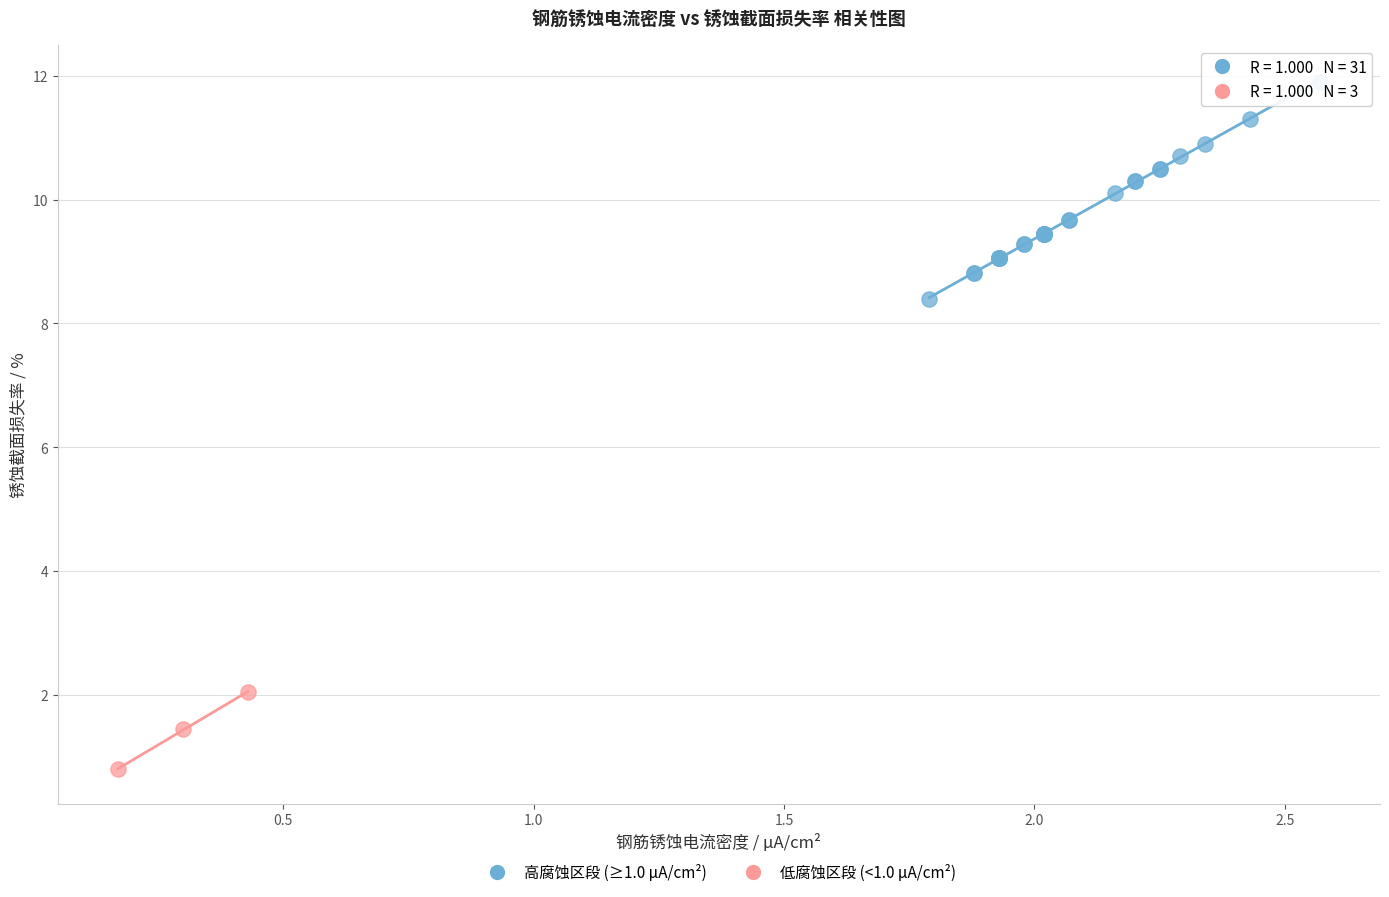

Which series reaches the minimum Y coordinate?

低腐蚀区段 (<1.0 μA/cm²)